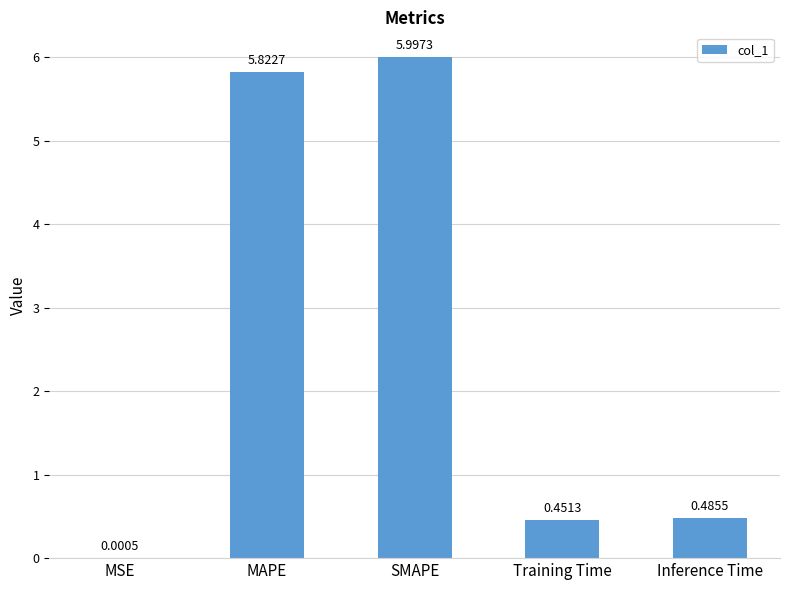

What is the sum of the values at SMAPE and MAPE?

11.8